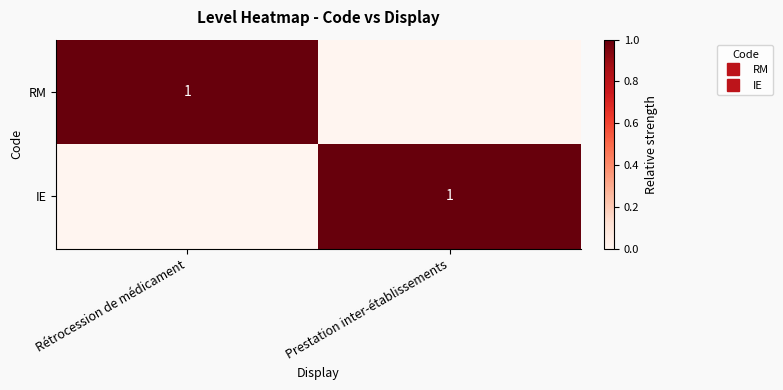

At how many categories does at least one series exceed 0?

2